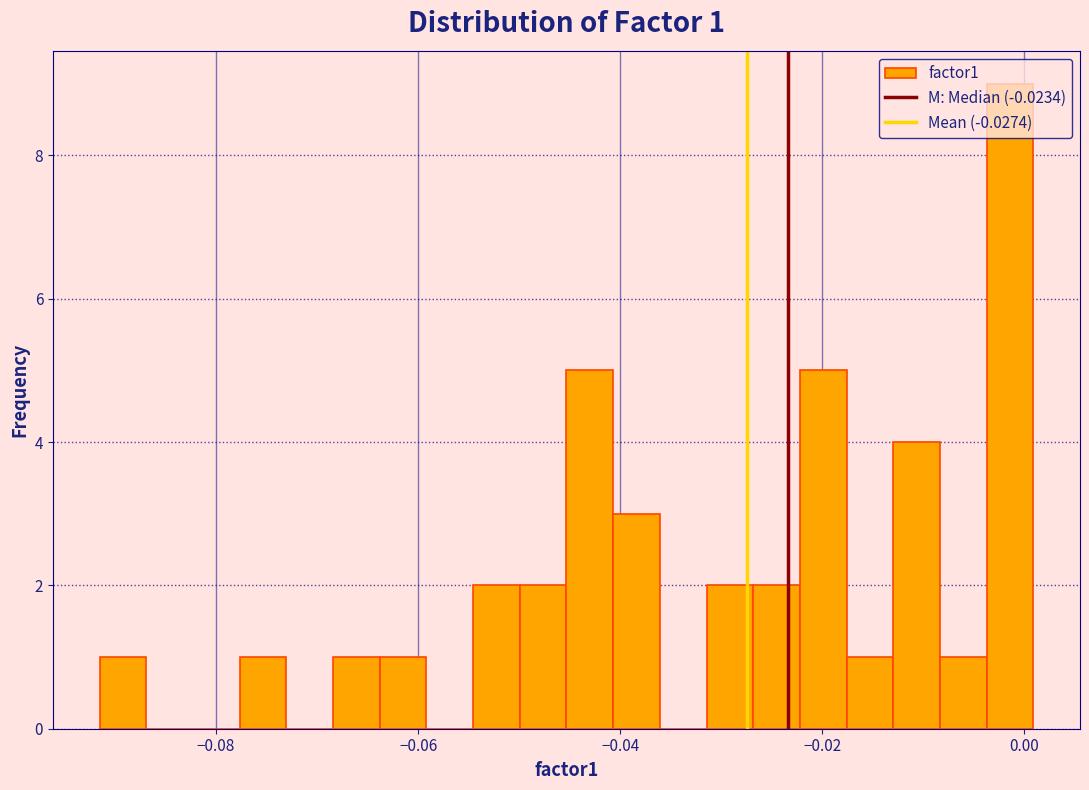

Around what value on the x-axis is the tallest bar? Give the approximate position of its centre, as read against the axis.

-0.002